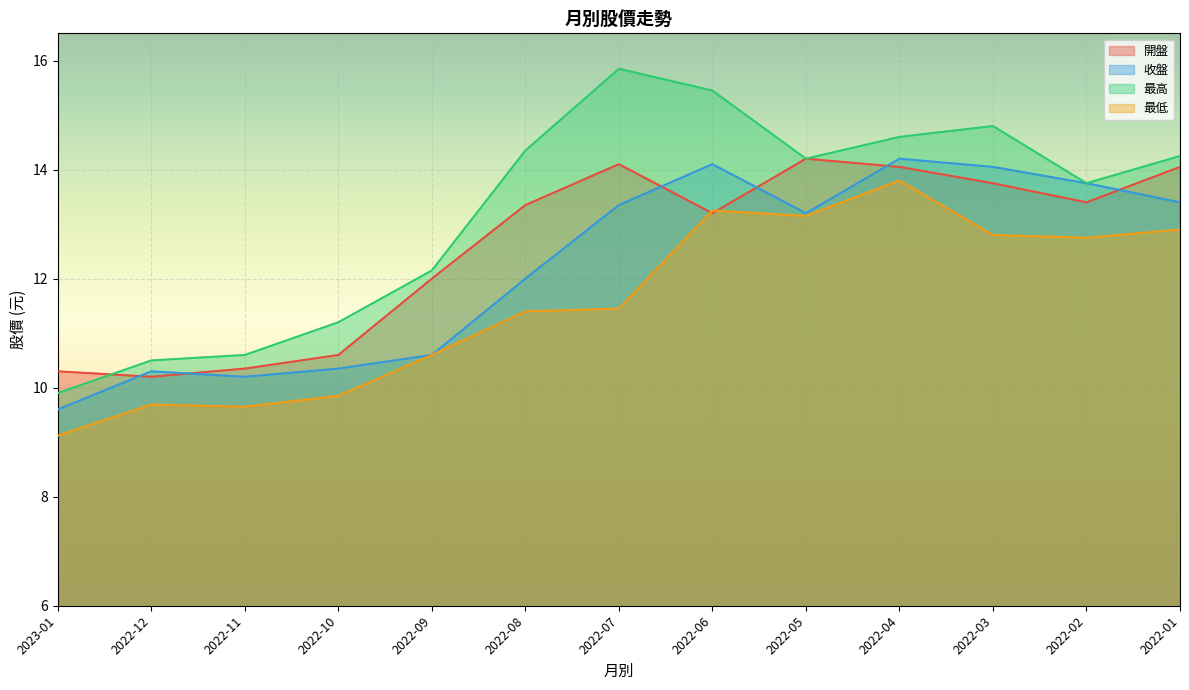

What is the total value across all series at 2022-11?

40.8